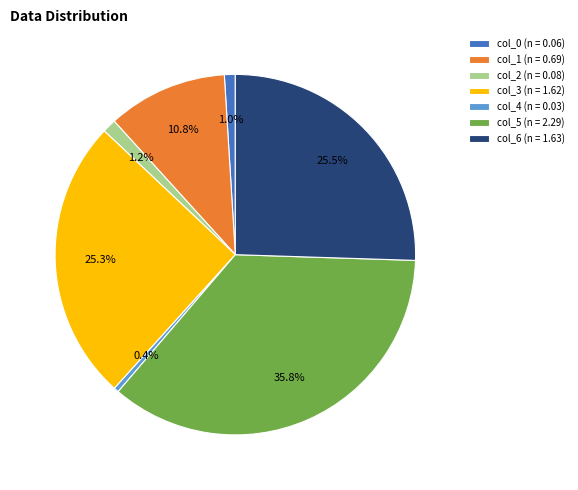

What percentage do col_3 (n = 1.62) and col_6 (n = 1.63) together represent?

50.8%